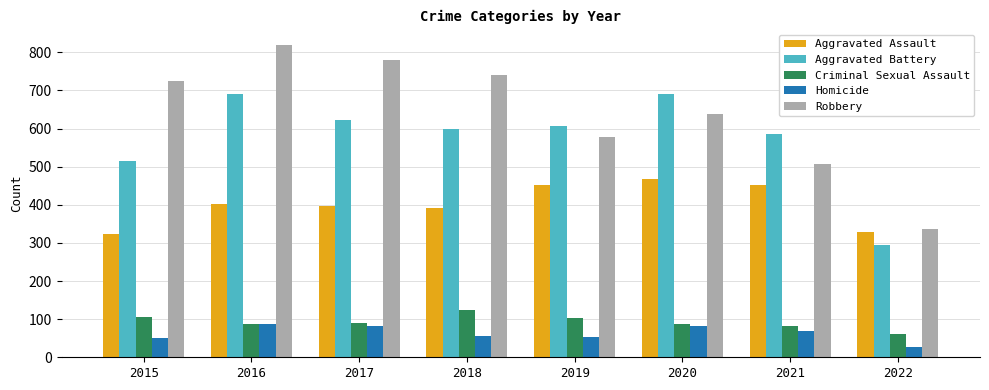

Rank the series at 2021 from lowest to highest value.

Homicide, Criminal Sexual Assault, Aggravated Assault, Robbery, Aggravated Battery